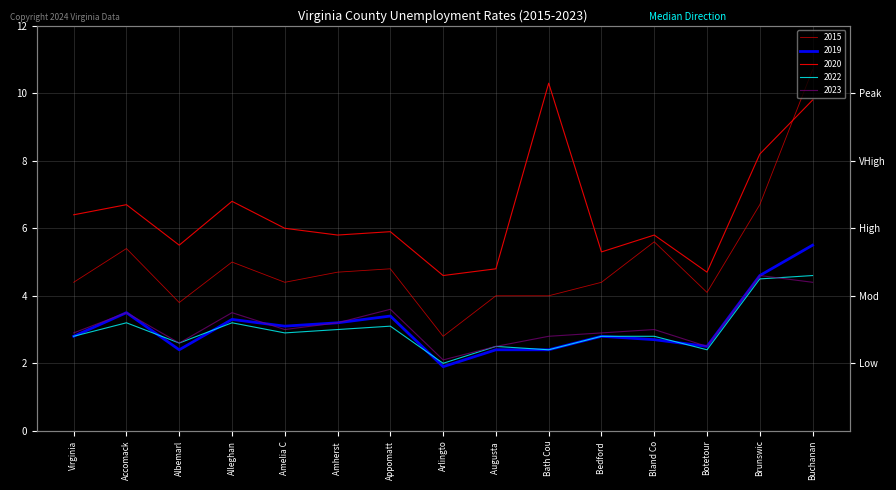

What is the sum of all 2023 values?

47.1